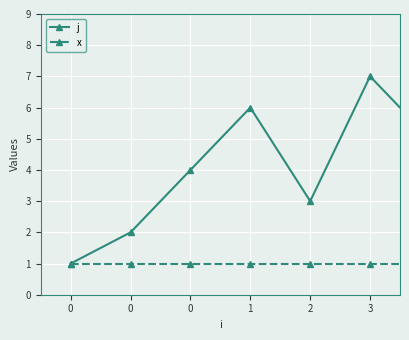

Count the number of categories in the chart.

8